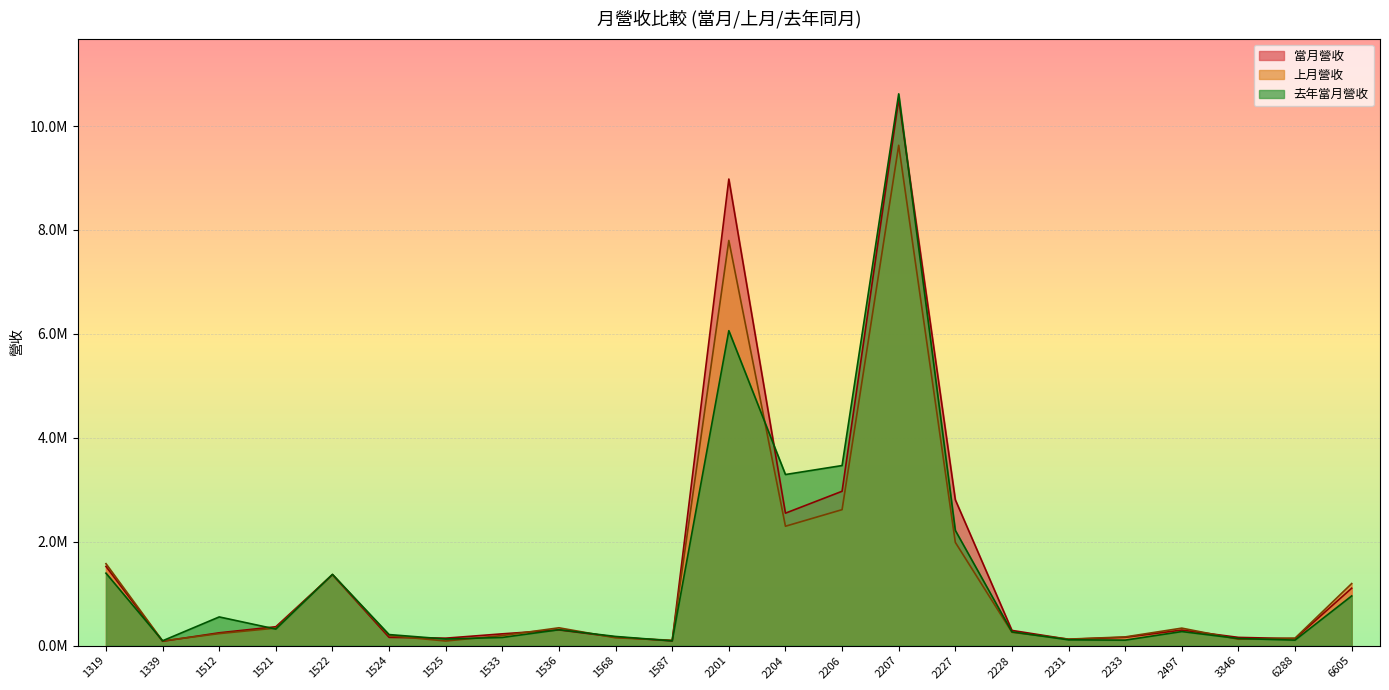

Reading right to left, list all the values displayed in this chart.

當月營收: 6605=1105235	6288=133731	3346=158357	2497=299623	2233=159802	2231=121392	2228=292371	2227=2806342	2207=10515676	2206=2970542	2204=2549030	2201=8979404	1587=90550	1568=164904	1536=302298	1533=226726	1525=143521	1524=158790	1522=1365185	1521=363315	1512=246767	1339=83039	1319=1524253
上月營收: 6605=1194389	6288=144377	3346=122849	2497=336649	2233=167660	2231=124972	2228=256549	2227=1986990	2207=9629039	2206=2616738	2204=2297591	2201=7797178	1587=103817	1568=150239	1536=342899	1533=194138	1525=88677	1524=191326	1522=1368385	1521=337541	1512=231097	1339=90212	1319=1576649
去年當月營收: 6605=956343	6288=105775	3346=136807	2497=270798	2233=105660	2231=111366	2228=264120	2227=2217324	2207=10619043	2206=3465508	2204=3292826	2201=6061164	1587=91246	1568=176338	1536=305839	1533=157500	1525=126577	1524=212536	1522=1370771	1521=318100	1512=552179	1339=93060	1319=1394395